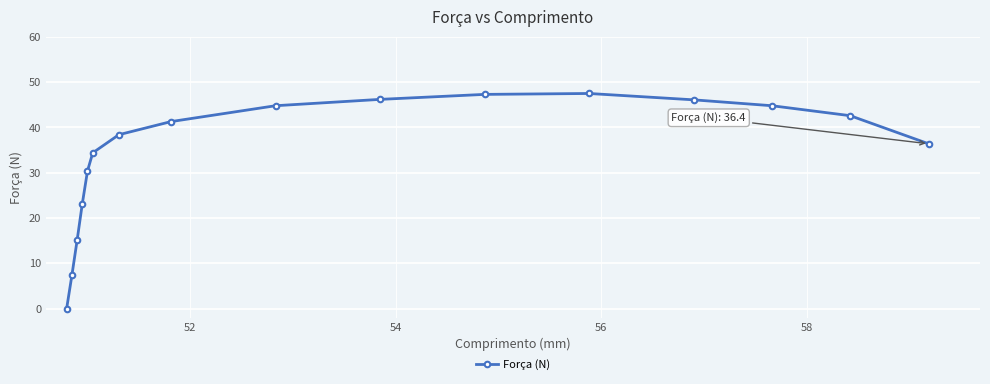

How many interior local peaks (higher than both neighbors) does the data have?

1